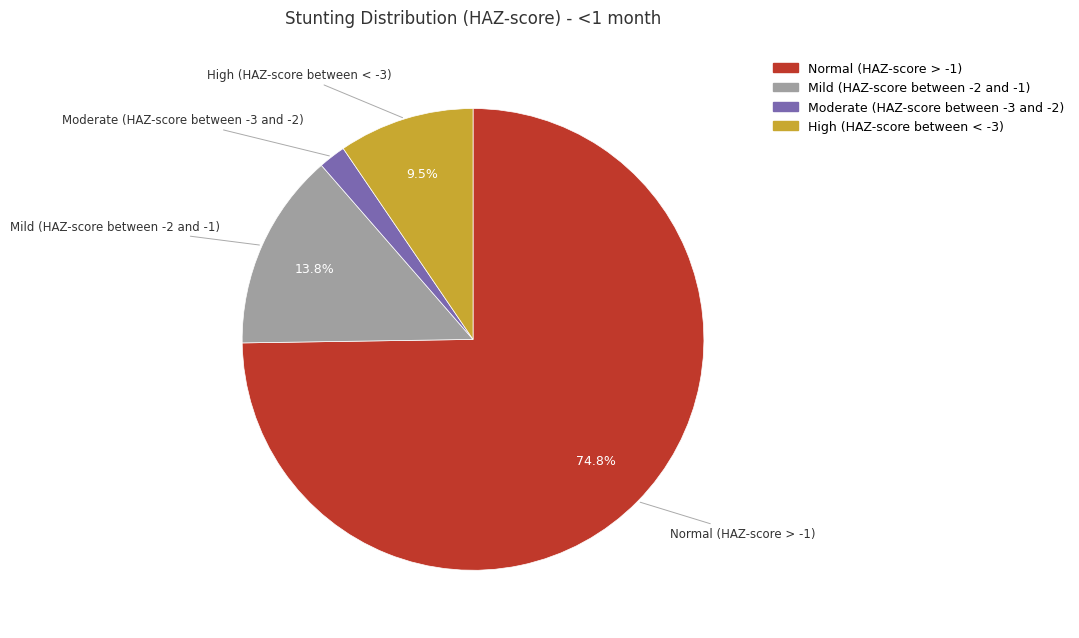

How many slices are in this pie chart?

4